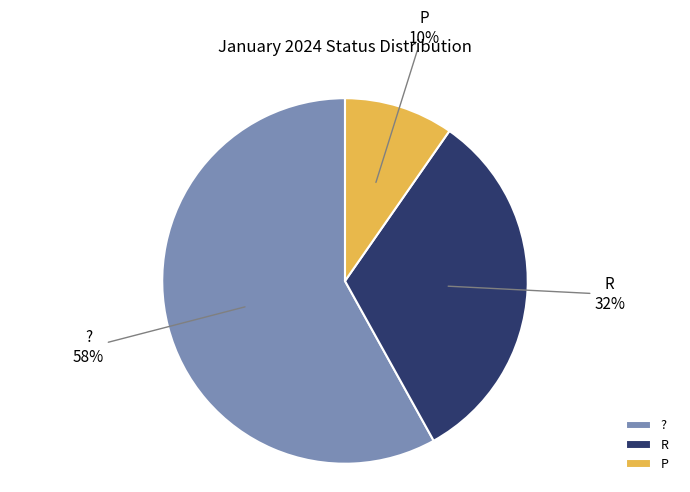

Is there a majority slice in this chart?

Yes